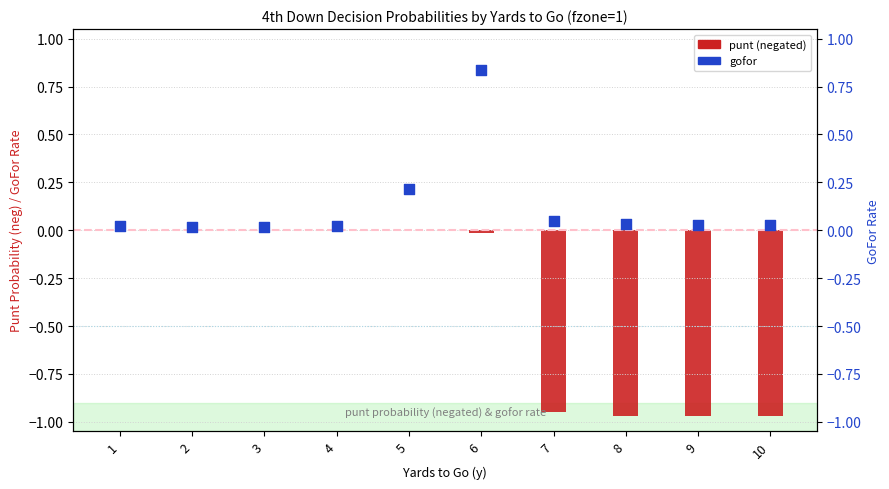

Which series has the largest total across all categories?

gofor